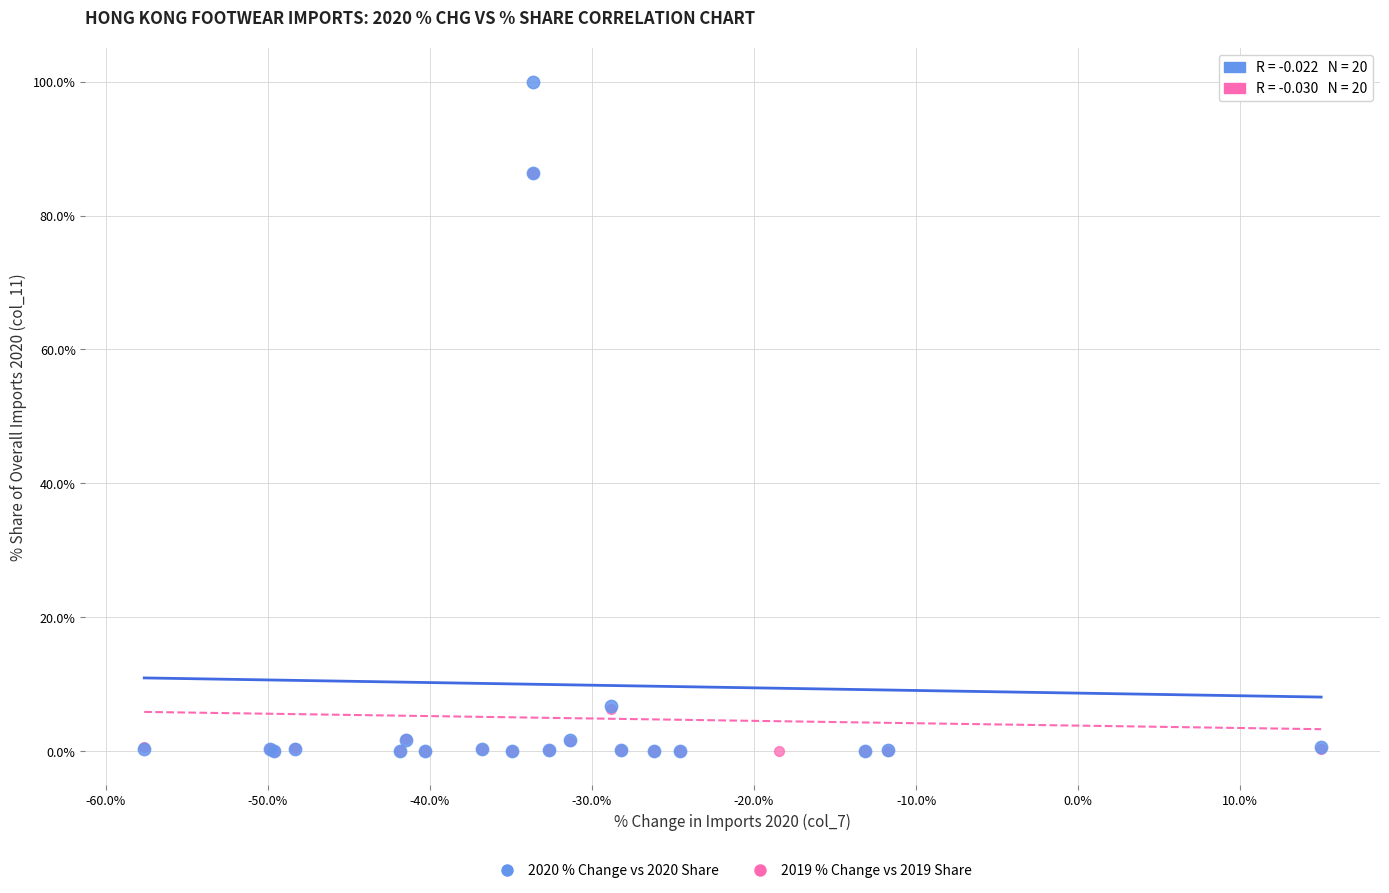

Which series contains the highest Y value?

2020 % Change vs 2020 Share